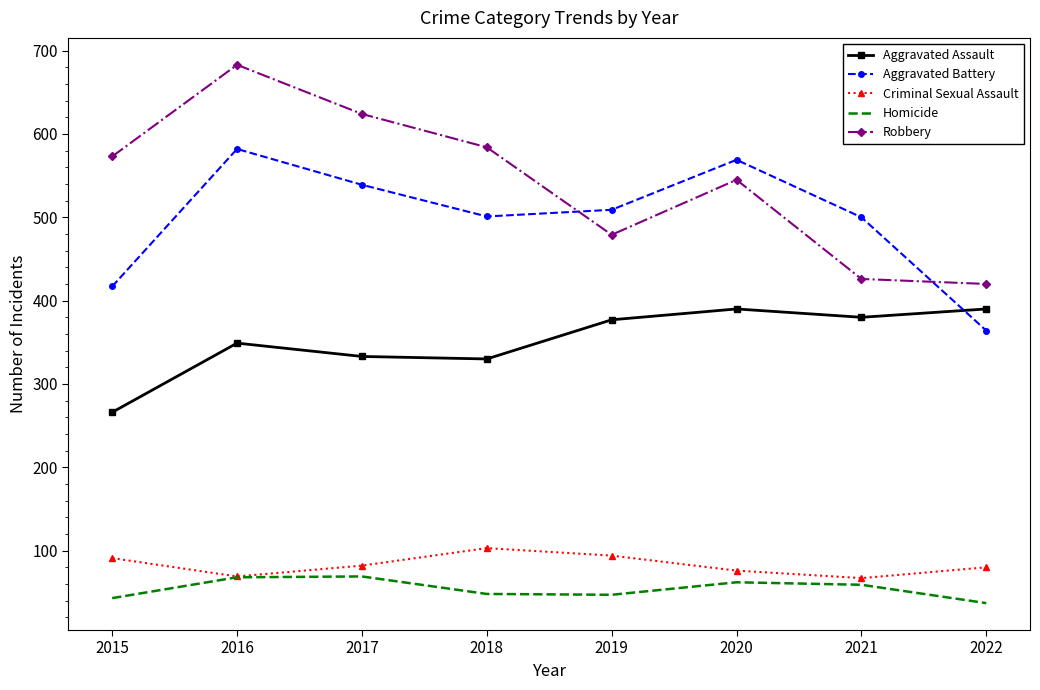

True or false: Robbery and Criminal Sexual Assault cross at least once.

False